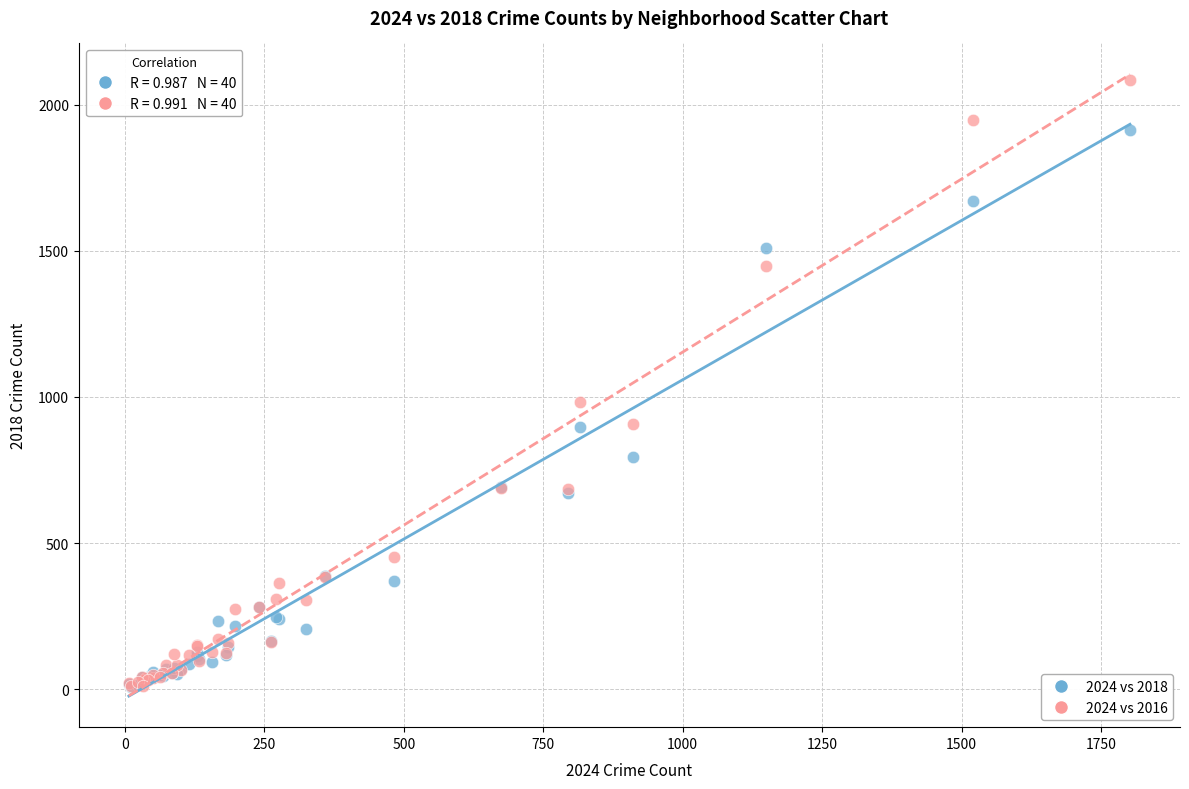

Across all series, what Y value is closest to 1047?

983